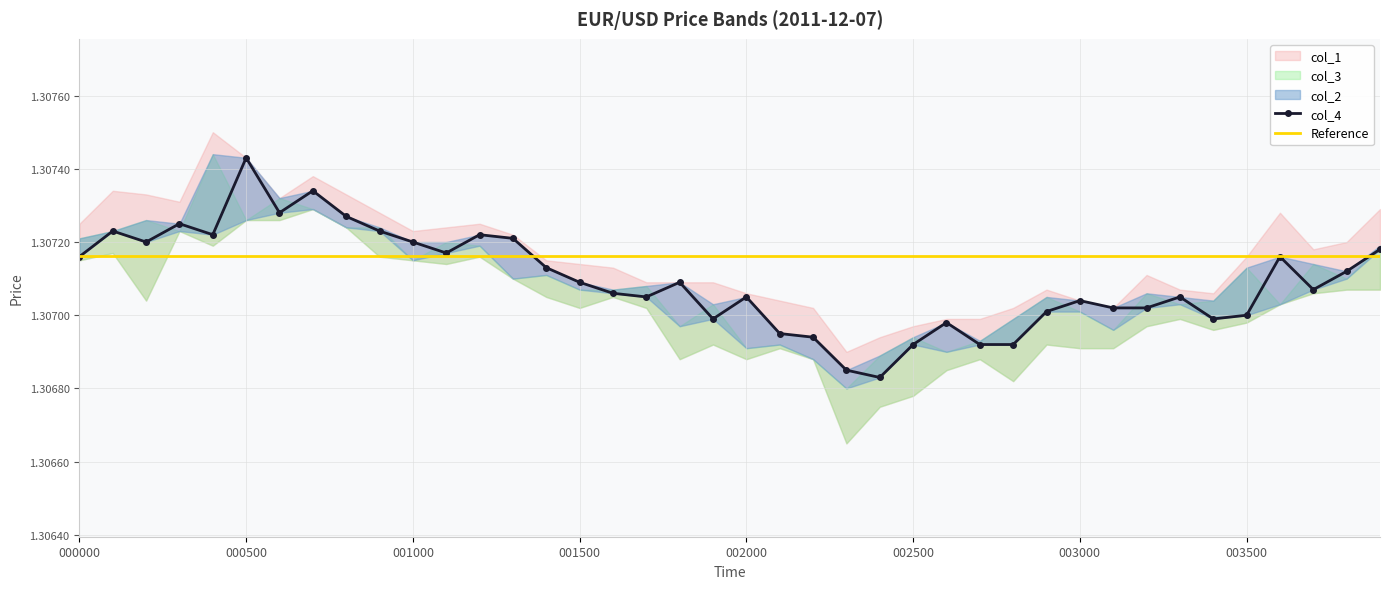

True or false: col_4 and col_2 intersect in this chart.

False